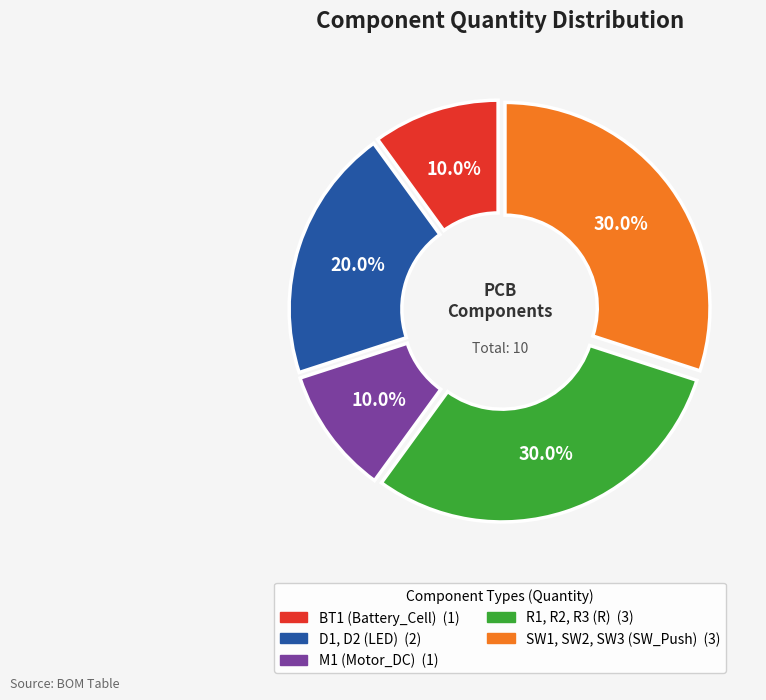

Which slice is the smallest?

BT1 (Battery_Cell)